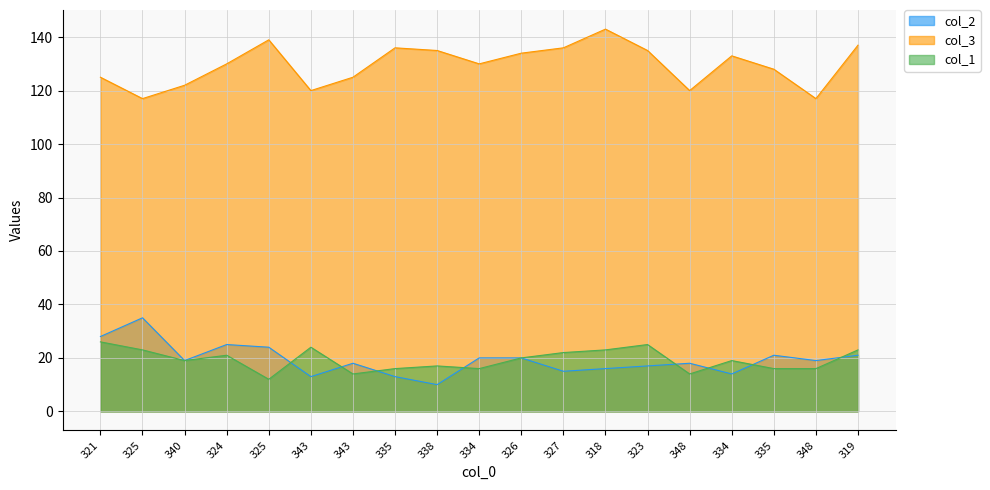

How many categories are shown in the chart?

19